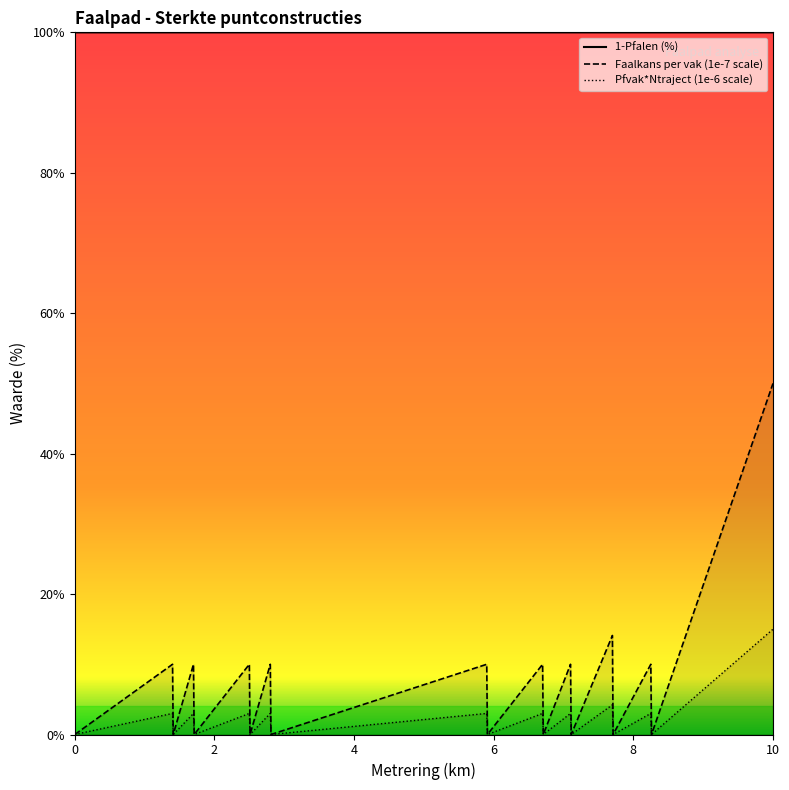

Which category has the highest value in the Pfvak*Ntraject series?

10.0